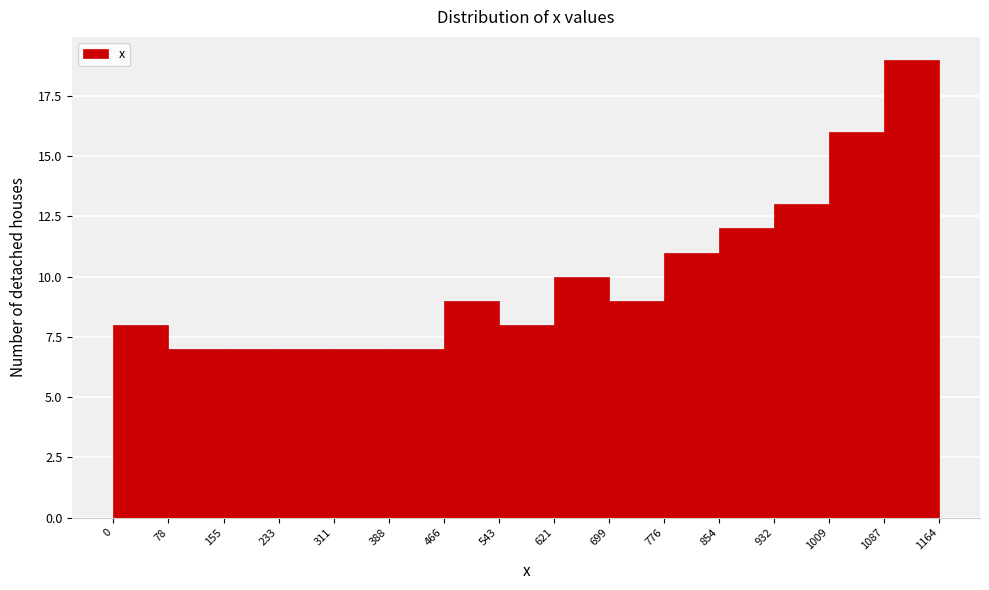

Reading left to right, transcribe this chart: for each bar, give the range it covers on the x-axis and its height. The values are not printed on the chart, so give them approximately, as read against the axis.

0 to 78: 8
78 to 155: 7
155 to 233: 7
233 to 311: 7
311 to 388: 7
388 to 466: 7
466 to 543: 9
543 to 621: 8
621 to 699: 10
699 to 776: 9
776 to 854: 11
854 to 932: 12
932 to 1009: 13
1009 to 1087: 16
1087 to 1164: 19